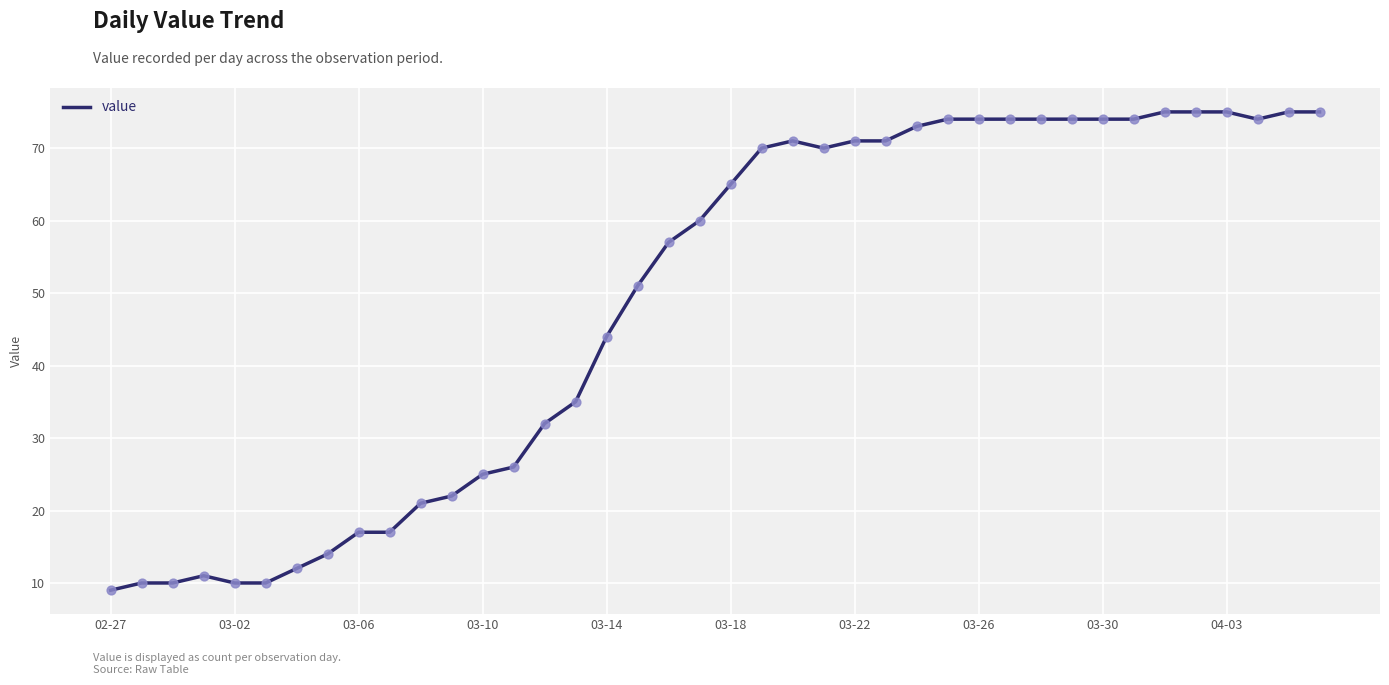

What is the difference between the maximum and minimum values?

66